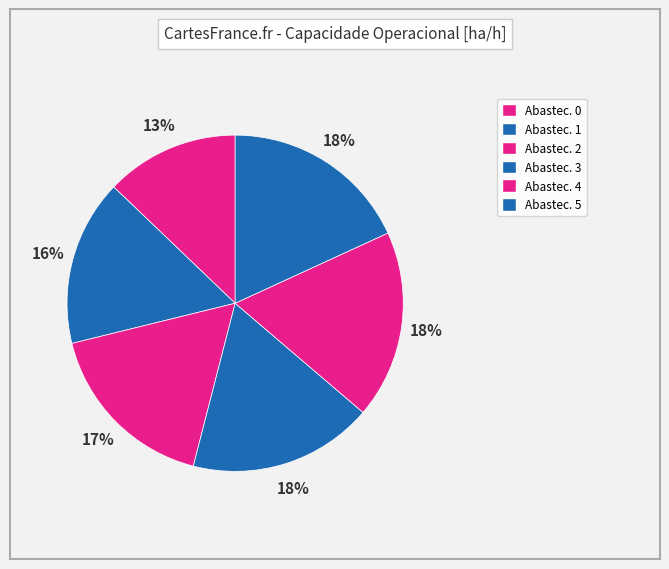

Count the number of slices in the pie.

6